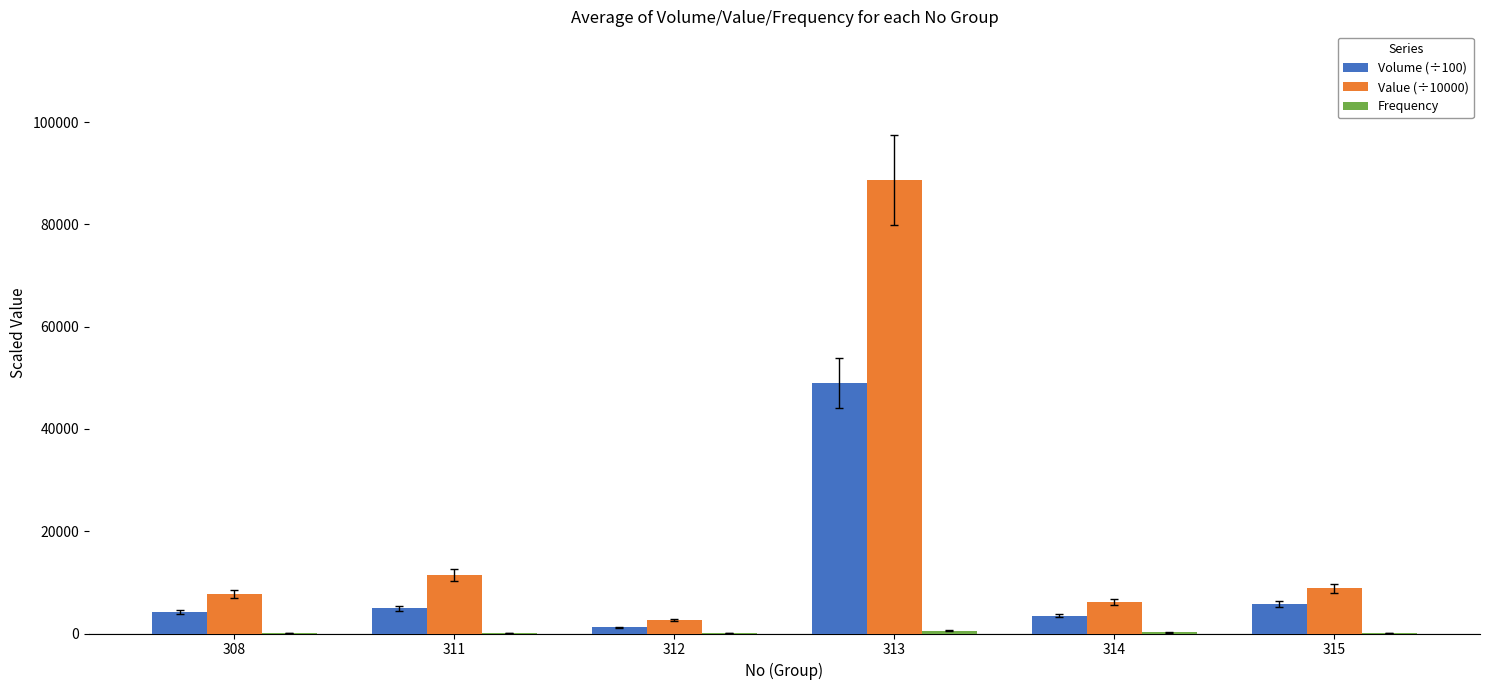

Are the bars horizontal?

No